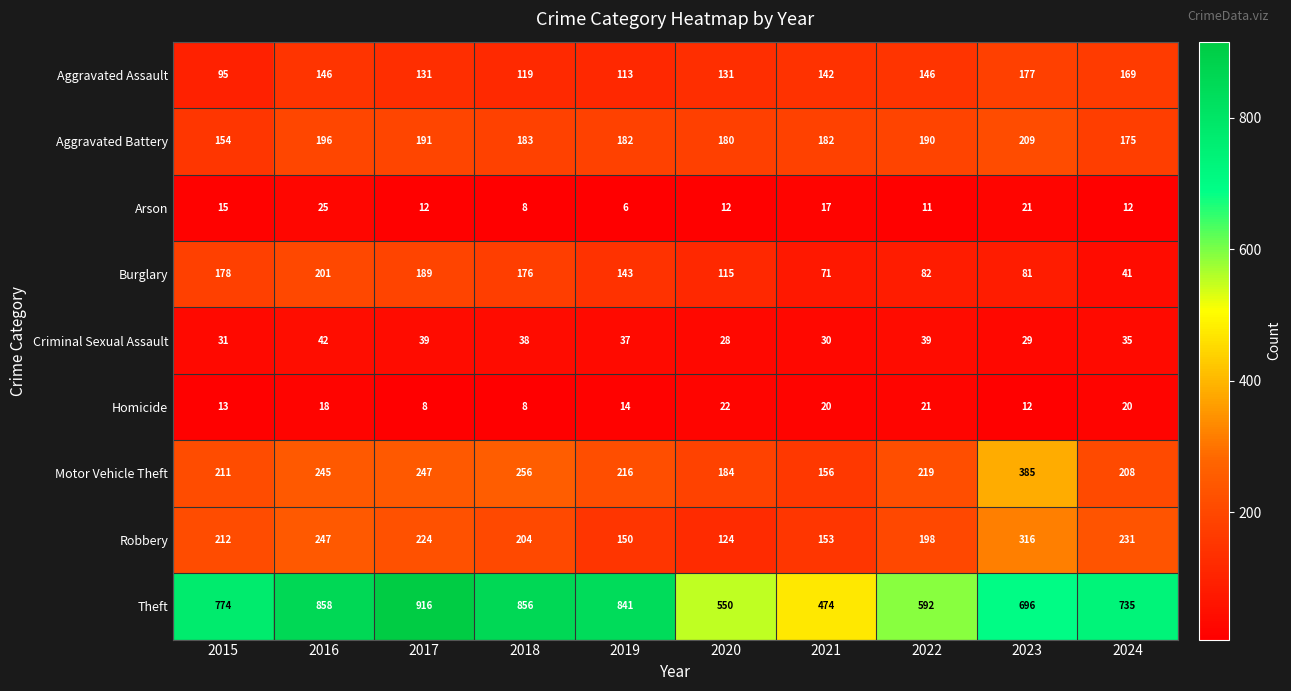

At which category is the sum across all series the highest?

2016